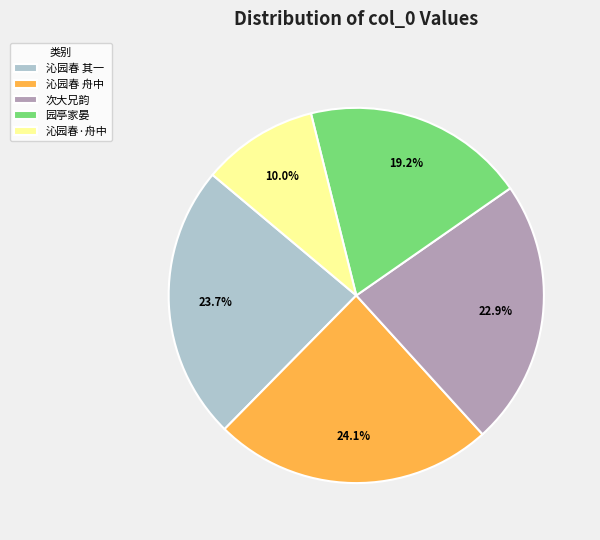

Does 次大兄韵 represent more than half of the total?

No